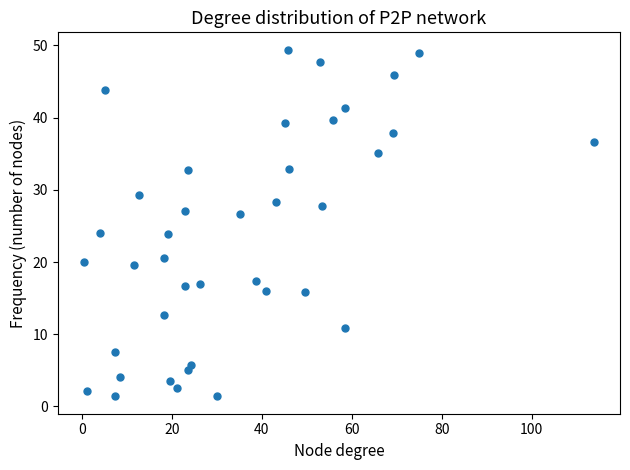

What is the range of Y values (max minus min)?

48.0